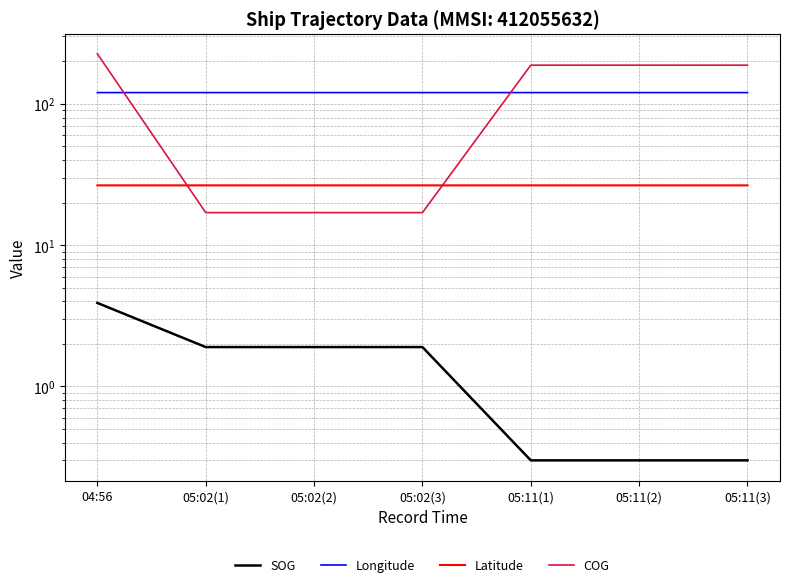

What is the label of the 6th point from the right?

05:02(1)